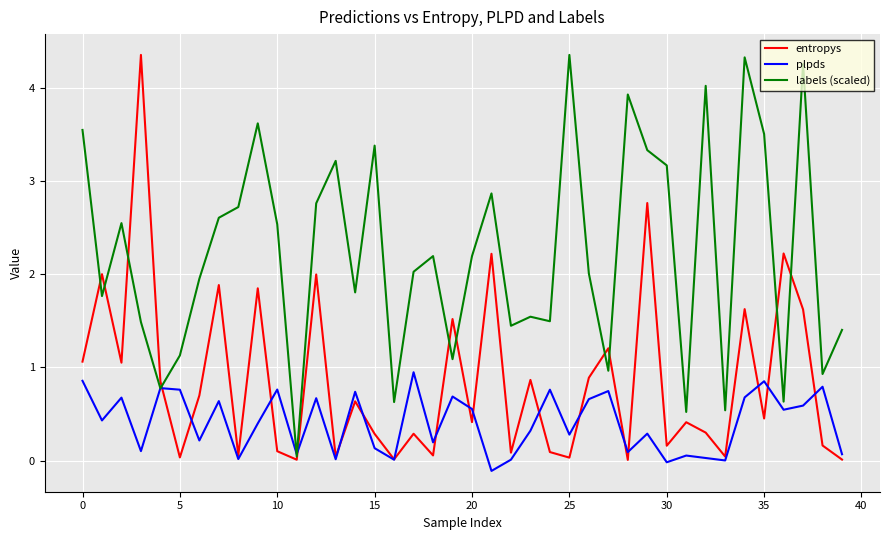

List the series in order of their overall mean, lowest first.

plpds, entropys, labels (scaled)